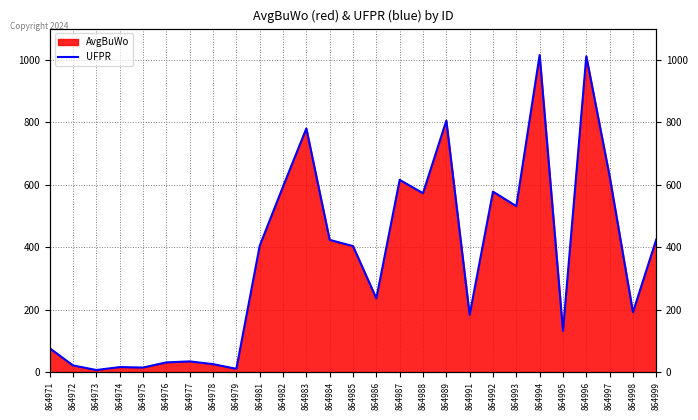

What is the ratio of the value at 864986 to the value at 864974?

14.9